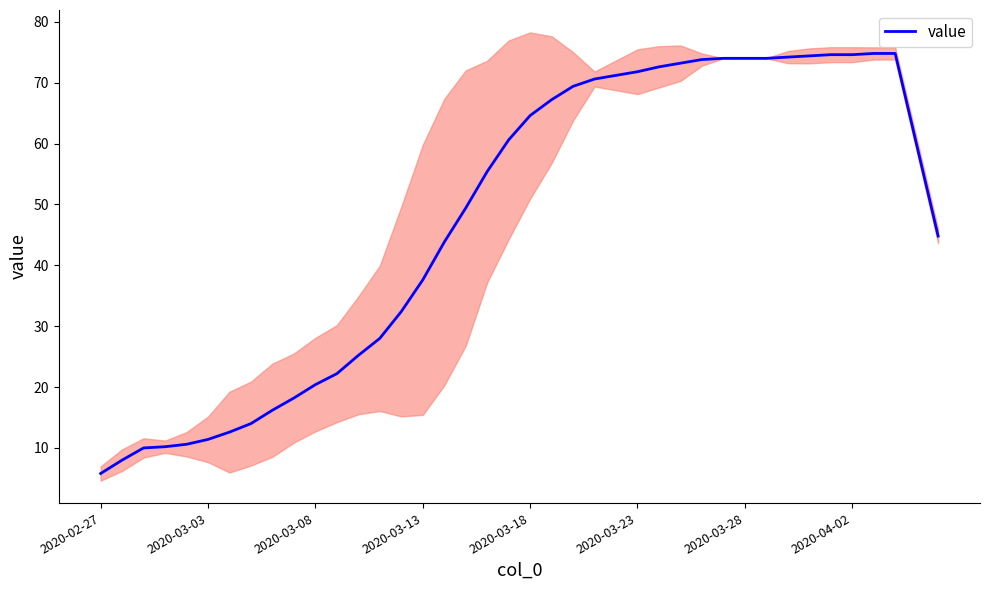

What is the lowest value of the value series?

5.8